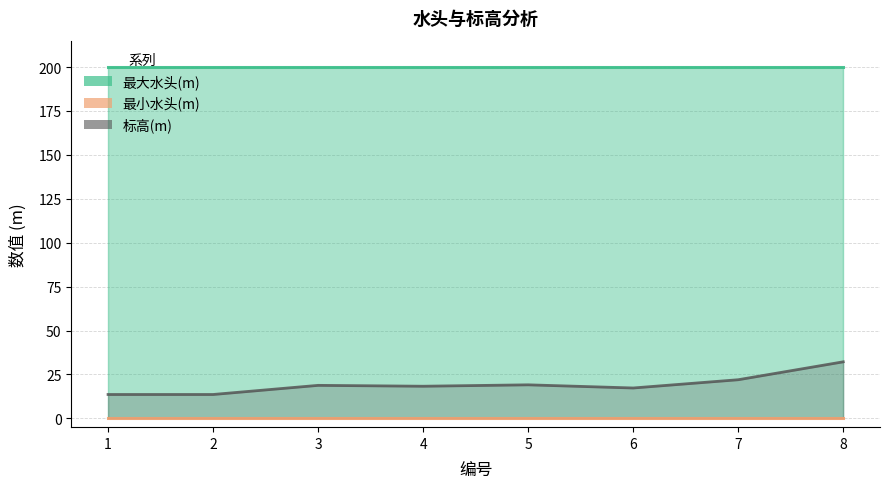

What is the minimum value for 标高(m)?

13.6